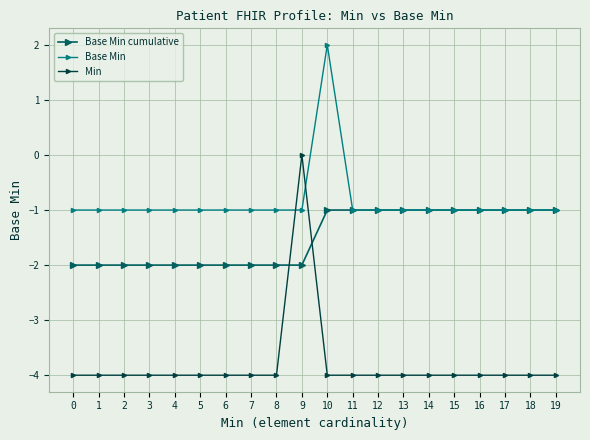

Which series has the largest total across all categories?

Base Min